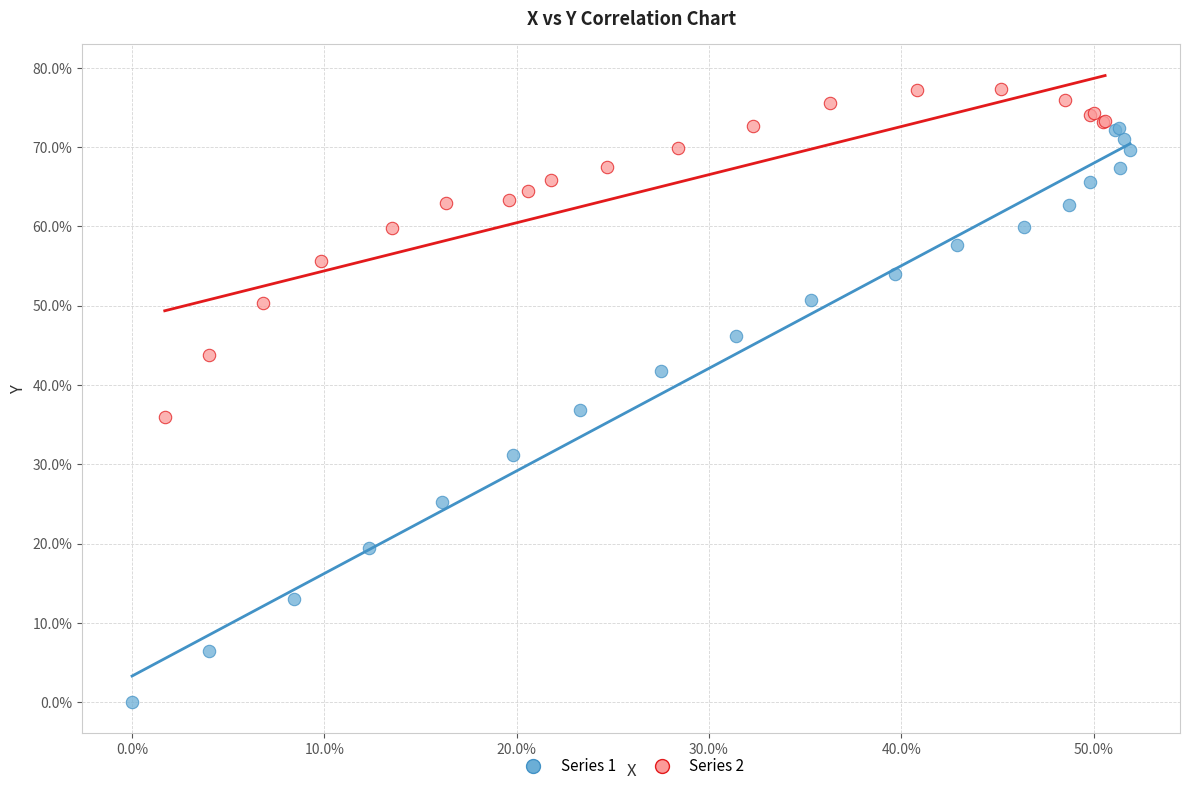

What are all the series names shown in the legend?

Series 1, Series 2